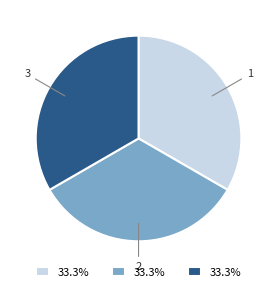

Is it true that 2 is 26% of the pie?

False